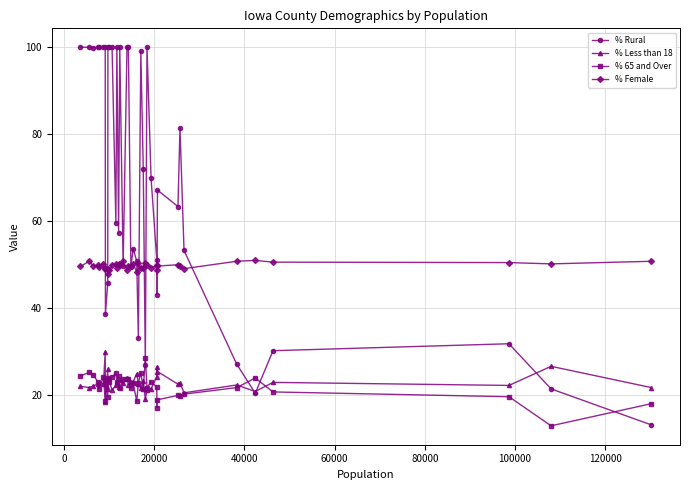

At how many categories does at least one series exceed 45?

40